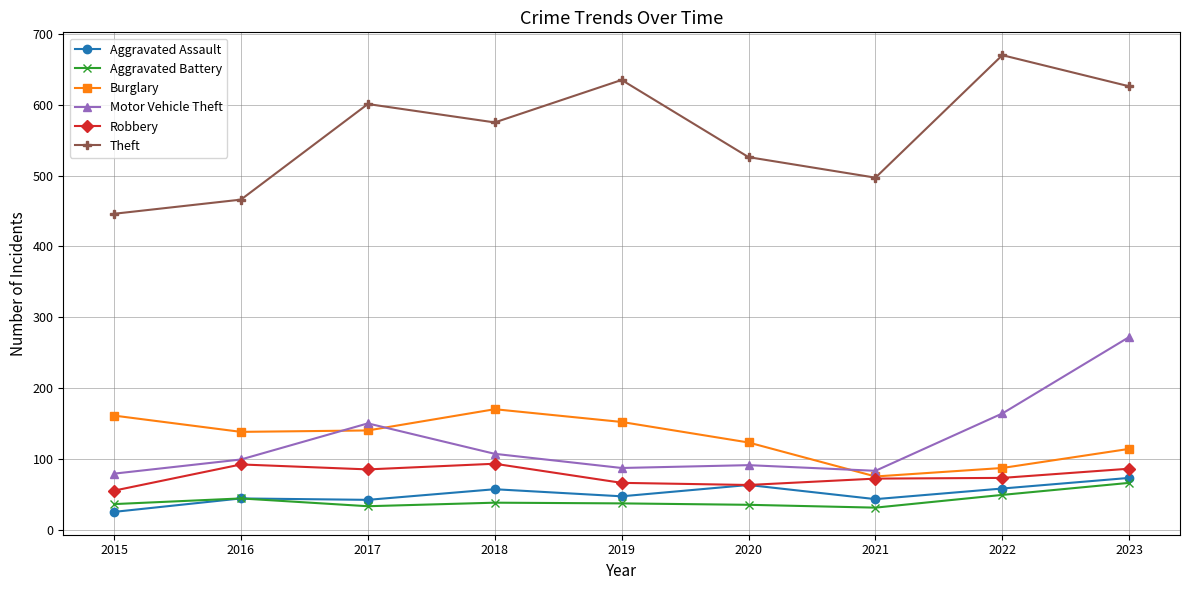

What is the value of the Motor Vehicle Theft point at the 2nd from the left?

99